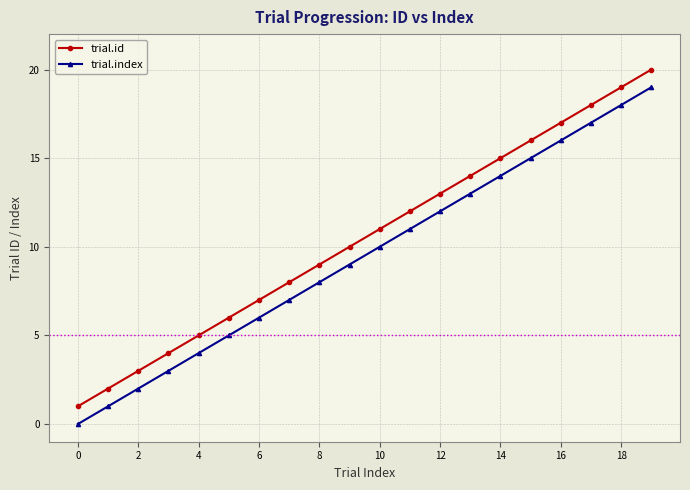

What is the average value of the trial.index series?

10